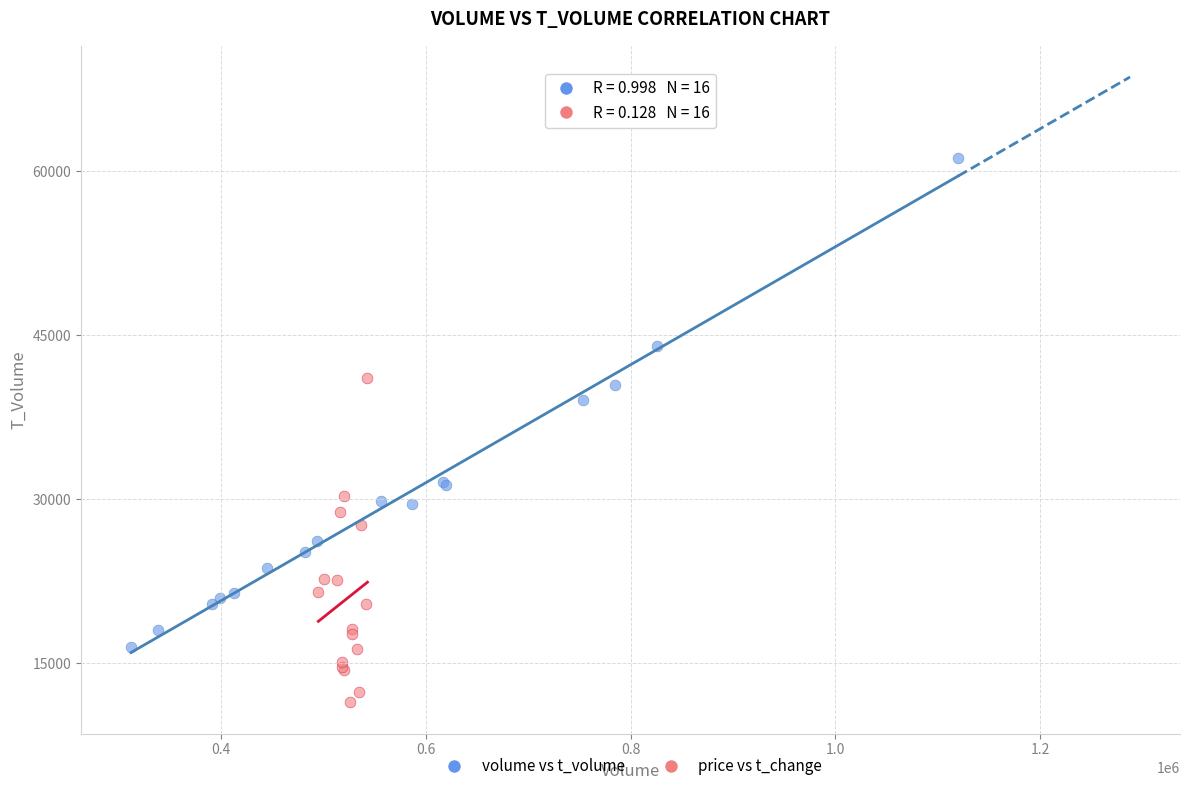

Which series contains the highest Y value?

volume vs t_volume